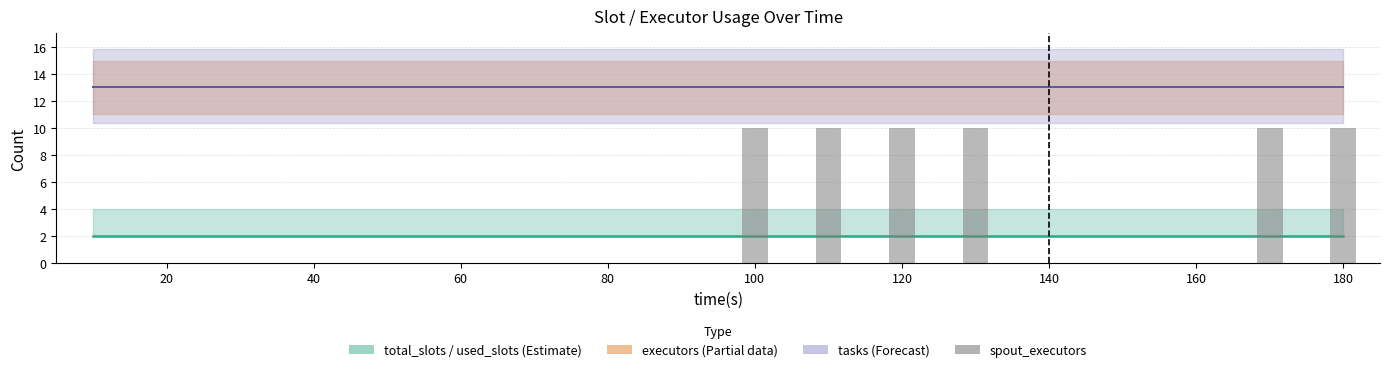

Is the value of executors at 120 greater than the value of tasks at 16?

No